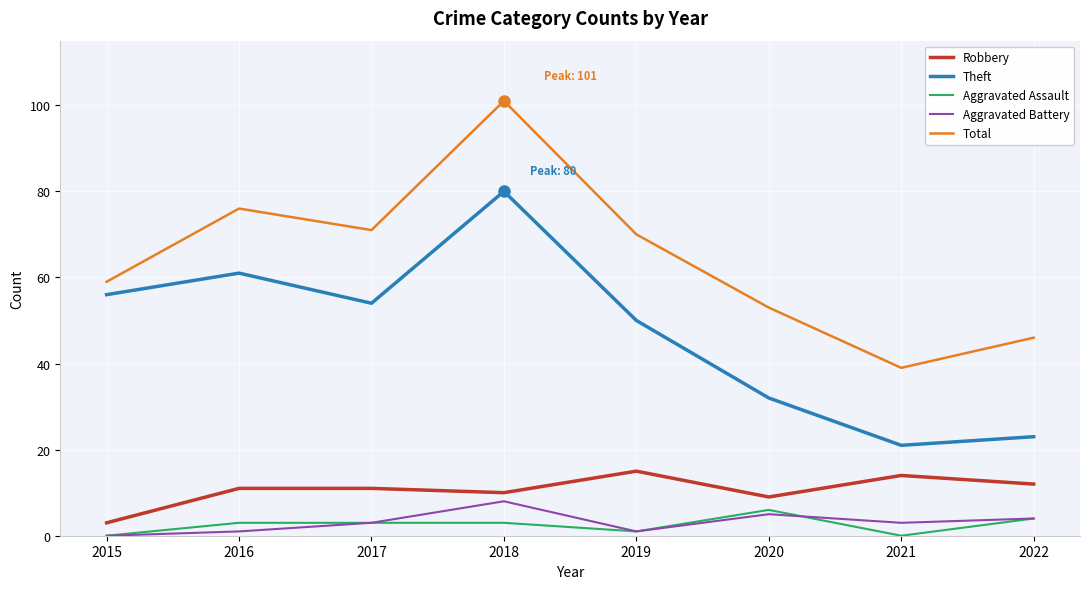

Reading right to left, what are all the values shown in this chart?

Robbery: 2022=12	2021=14	2020=9	2019=15	2018=10	2017=11	2016=11	2015=3
Theft: 2022=23	2021=21	2020=32	2019=50	2018=80	2017=54	2016=61	2015=56
Aggravated Assault: 2022=4	2021=0	2020=6	2019=1	2018=3	2017=3	2016=3	2015=0
Aggravated Battery: 2022=4	2021=3	2020=5	2019=1	2018=8	2017=3	2016=1	2015=0
Total: 2022=46	2021=39	2020=53	2019=70	2018=101	2017=71	2016=76	2015=59